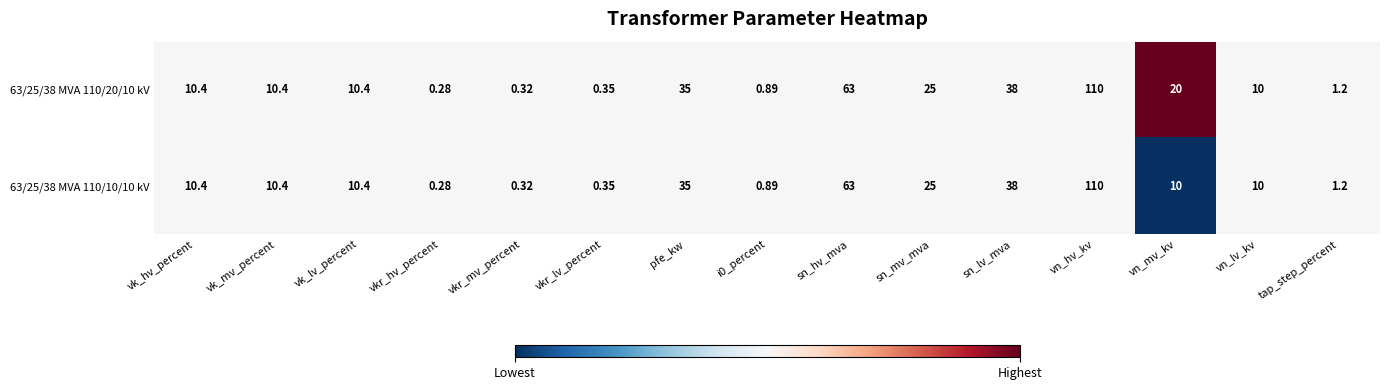

Count the number of data series in this chart.

2